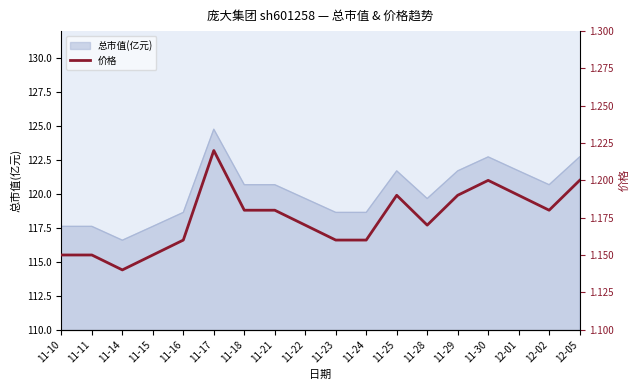

What is the label of the 16th point from the right?

11-14